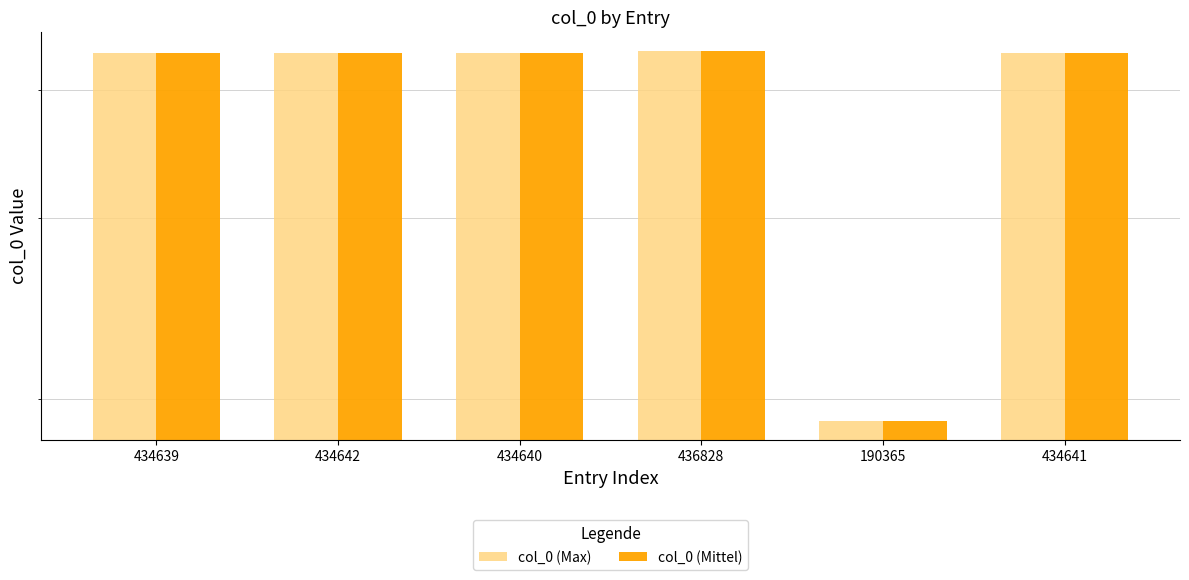

Which series has the largest range (max minus min)?

col_0 (Max)